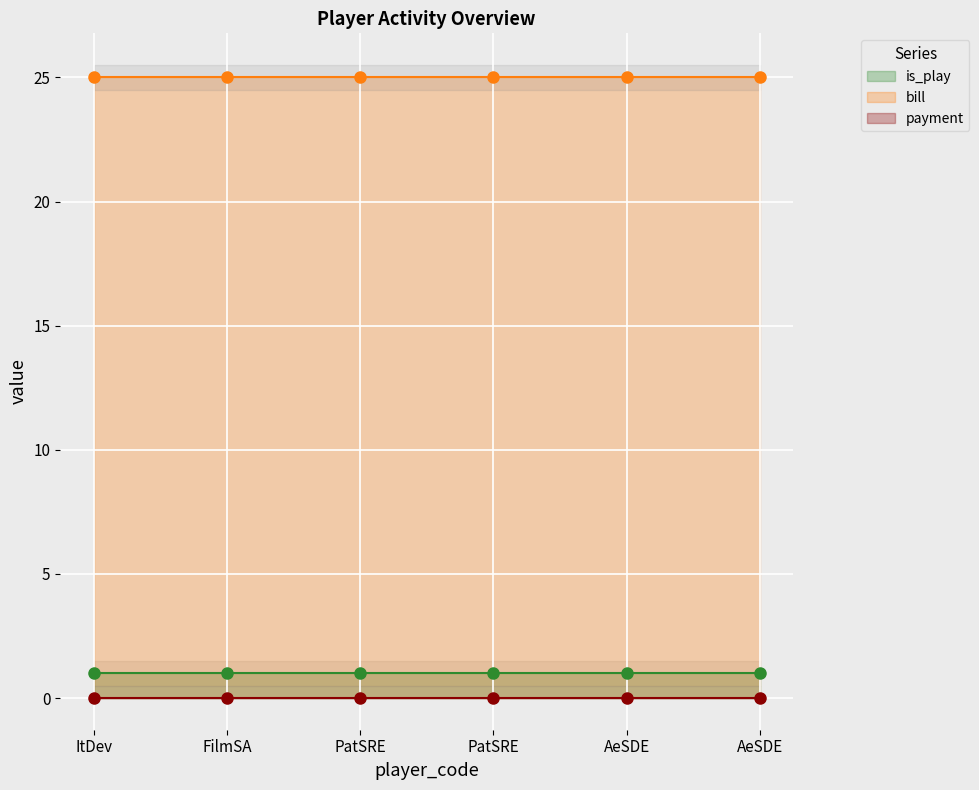

The value of bill at ItDev is 45. True or false?

False